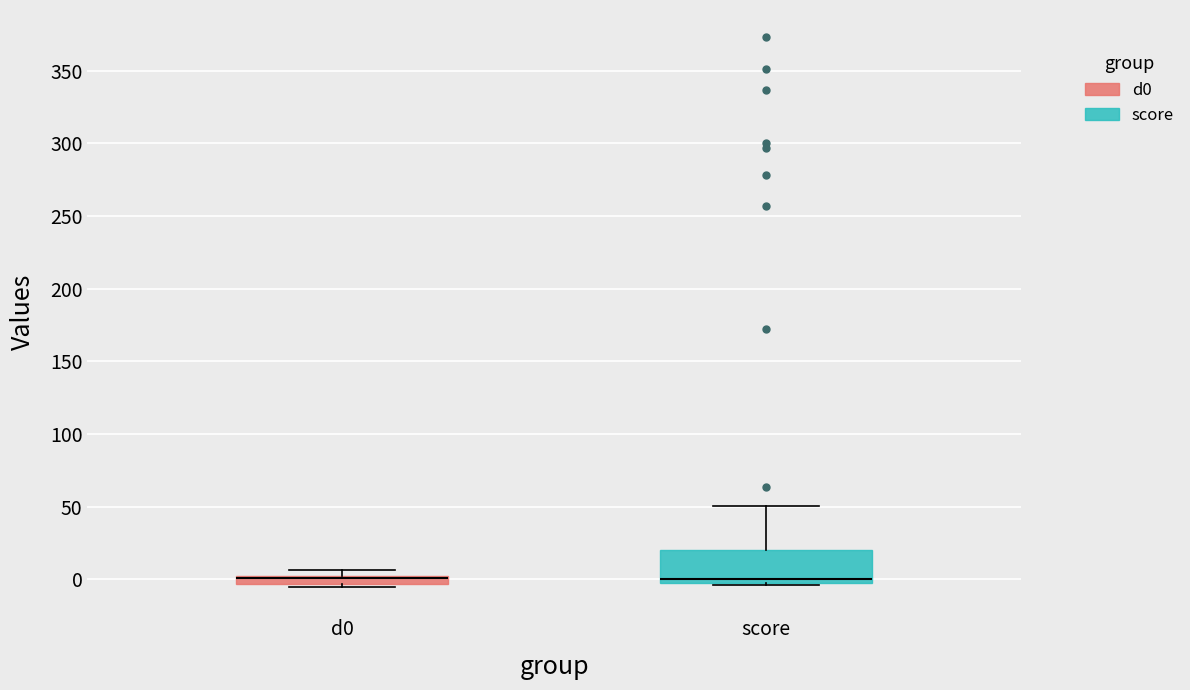

Where is the upper edge of the box for d0 on the y-axis? The values are not printed on the chart, so give them approximately, as read against the axis.

0